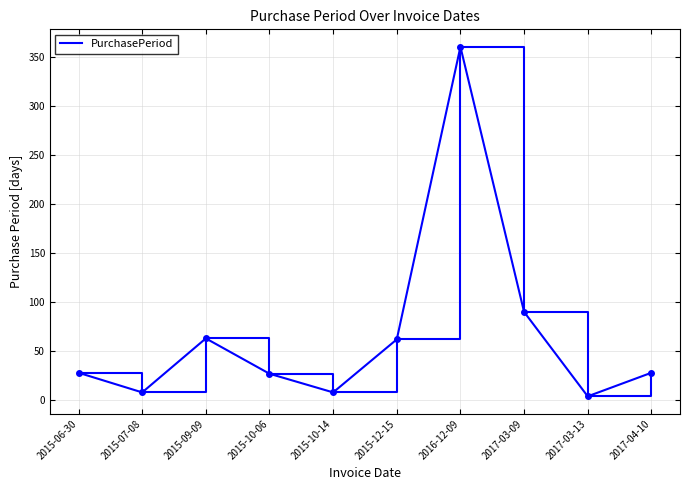

At which label is the value closest to 182?

2017-03-09